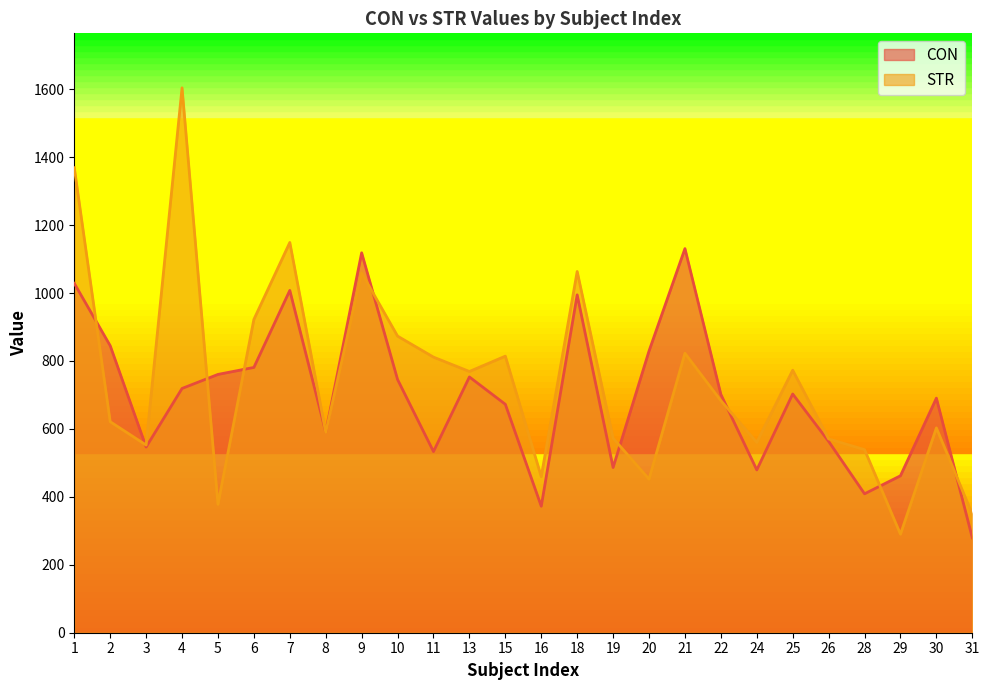

Between which two adjacent categories do CON and STR first intersect?

1 and 2